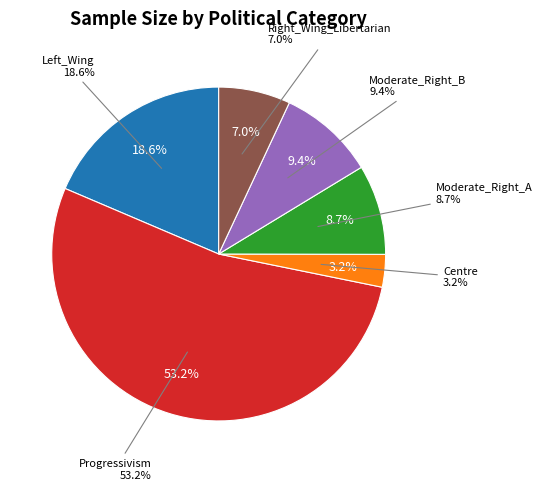

Do Left_Wing and Centre together represent more than half of the pie?

No